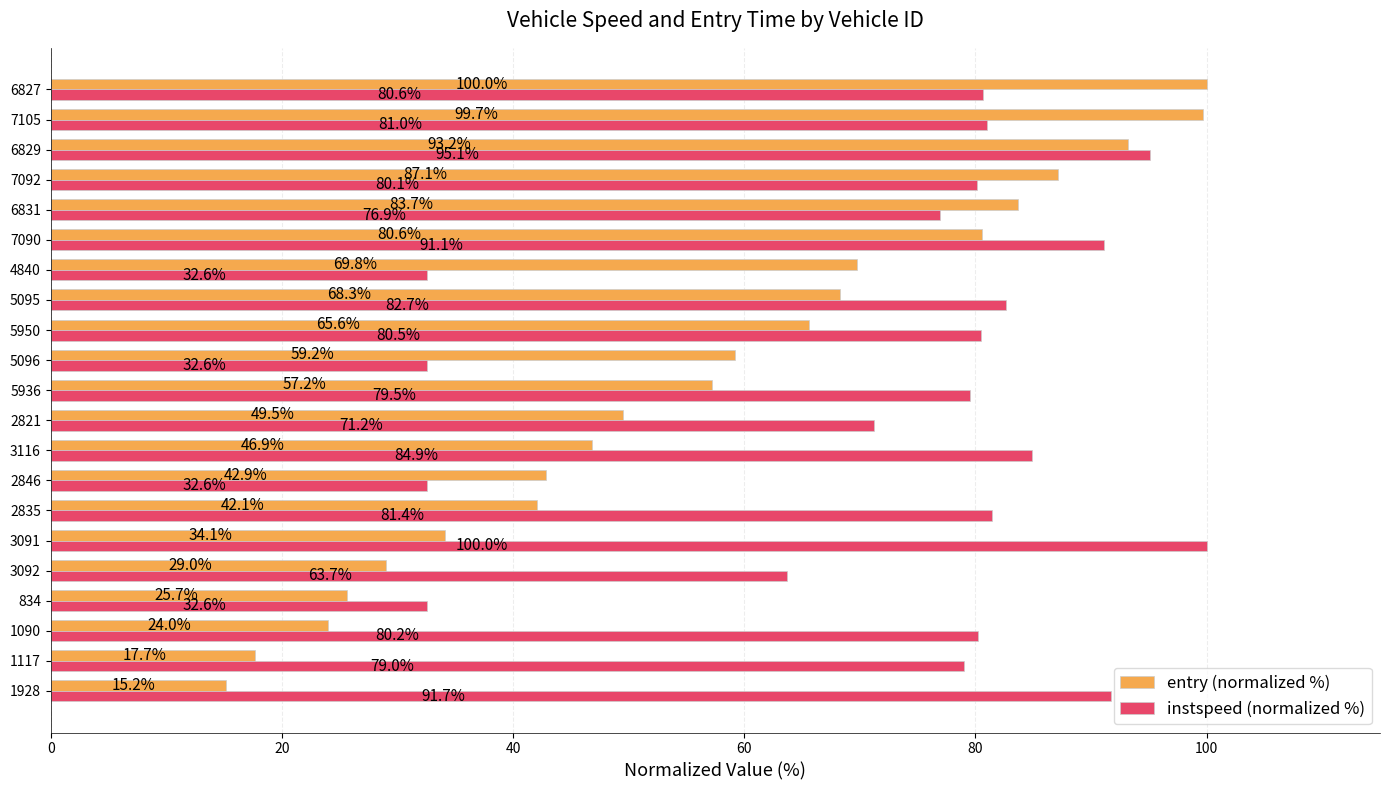

What is the difference between the maximum and minimum values in the entry (normalized %) series?

84.8